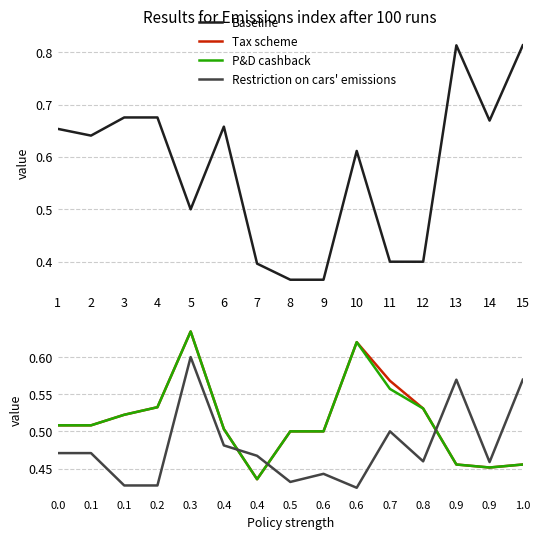

At 1, list the series in order from smallest to largest.

Restriction on cars' emissions, Tax scheme, P&D cashback, Baseline